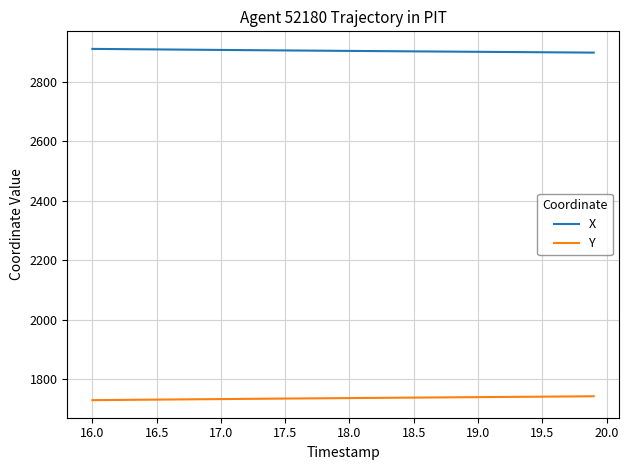

Does the chart have visible grid lines?

Yes